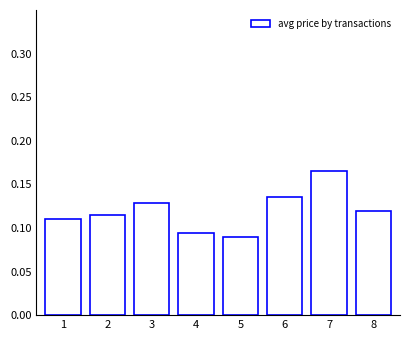

What is the sum of the values at 7 and 4?

0.3